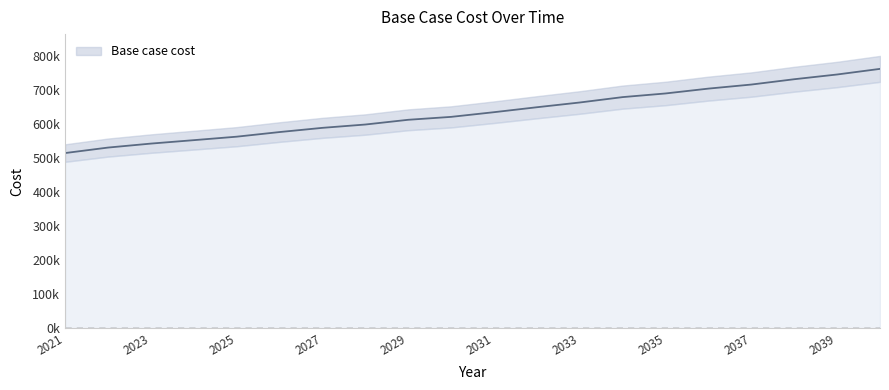

Rank the categories by value from lowest to highest.

2021, 2022, 2023, 2024, 2025, 2026, 2027, 2028, 2029, 2030, 2031, 2032, 2033, 2034, 2035, 2036, 2037, 2038, 2039, 2040